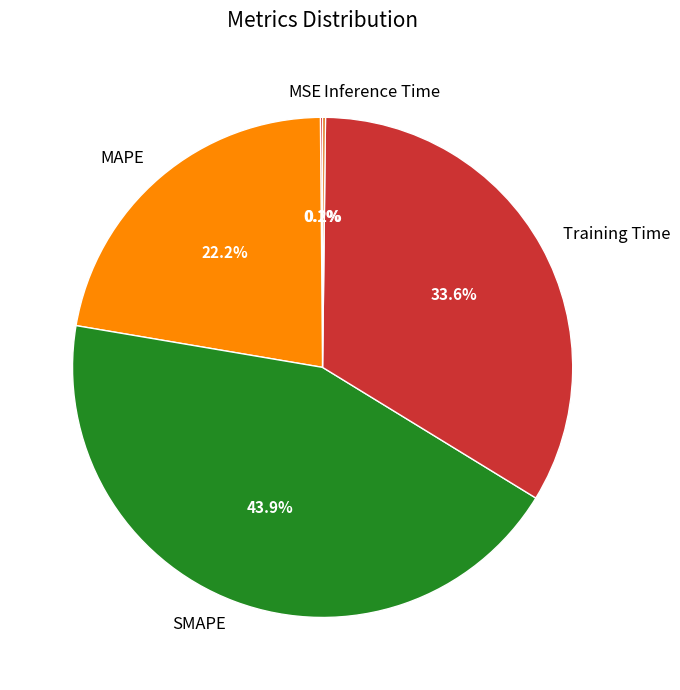

Do SMAPE and MAPE together represent more than half of the pie?

Yes